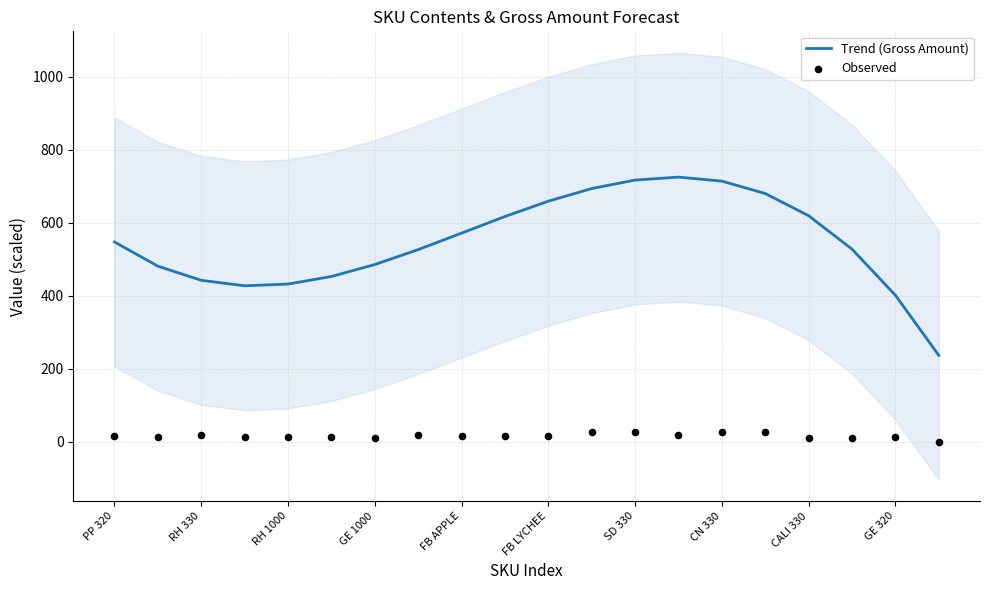

Which series contains the lowest Y value?

Observed